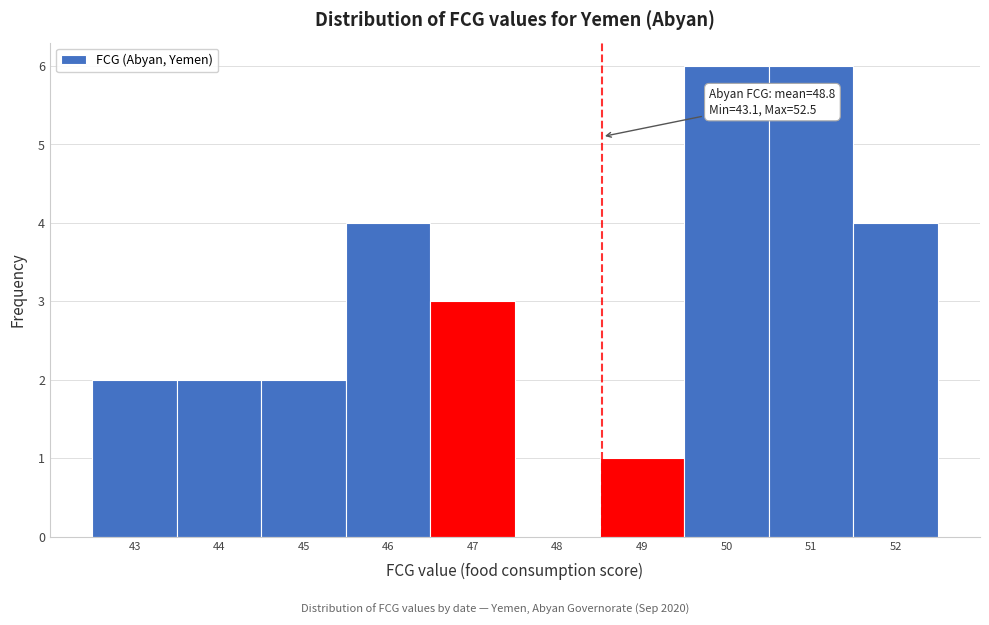

Reading left to right, list all the values displayed in this chart.

43=2	44=2	45=2	46=4	47=3	48=0	49=1	50=6	51=6	52=4